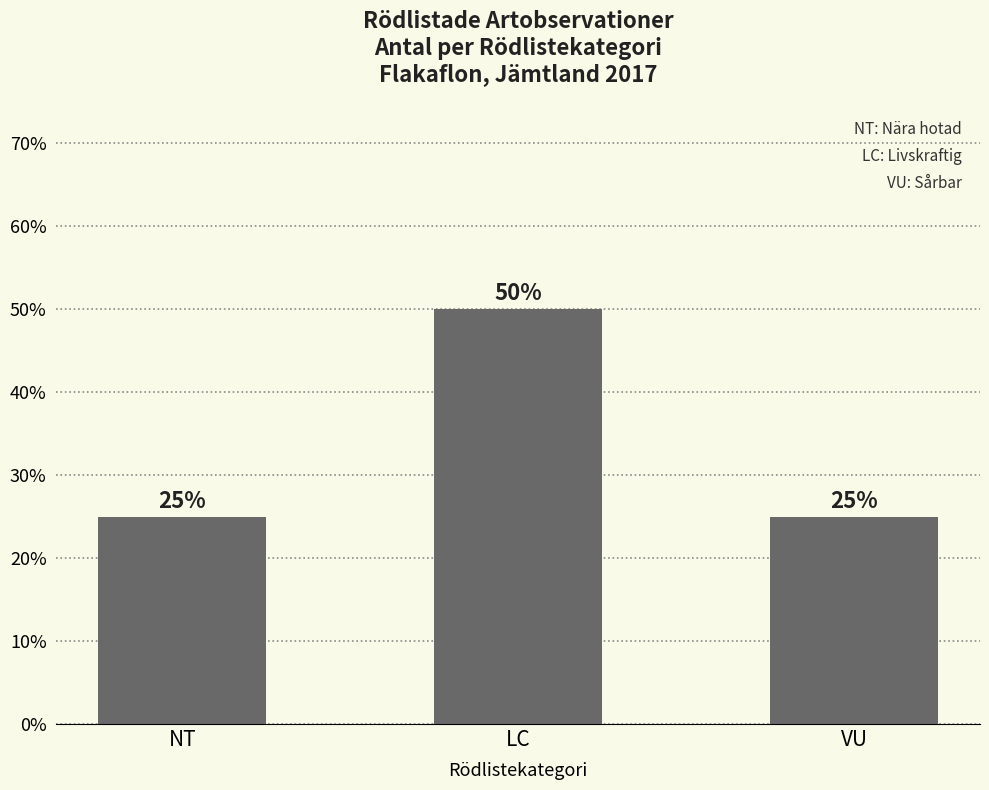

How many distinct data groups are displayed?

1